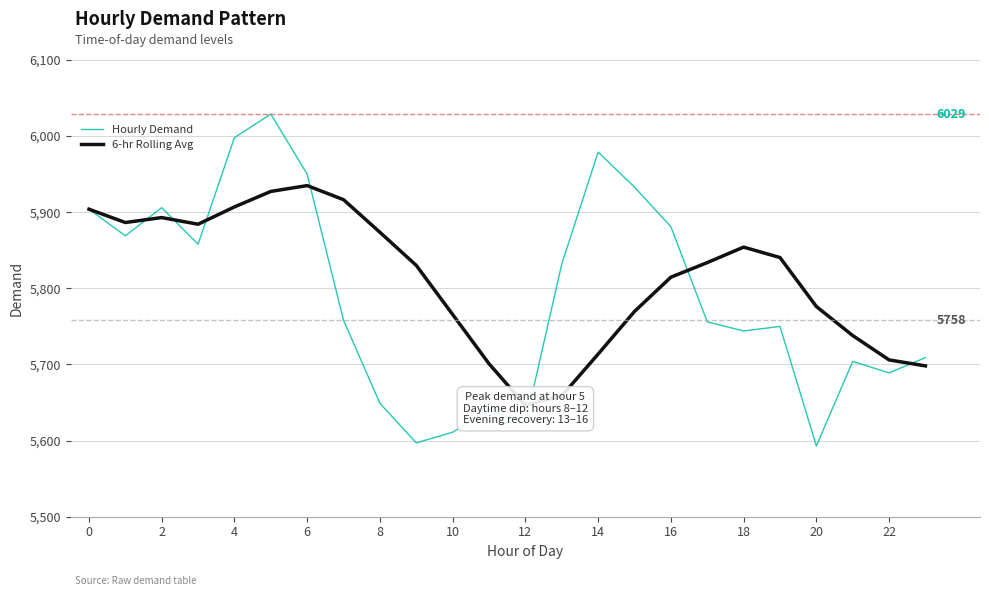

Rank the series by their maximum value, from lowest to highest.

6-hr Rolling Avg, Hourly Demand